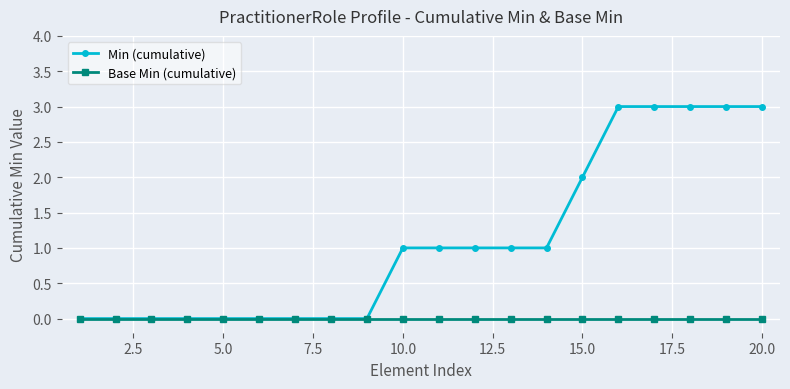

Does the chart have visible grid lines?

Yes